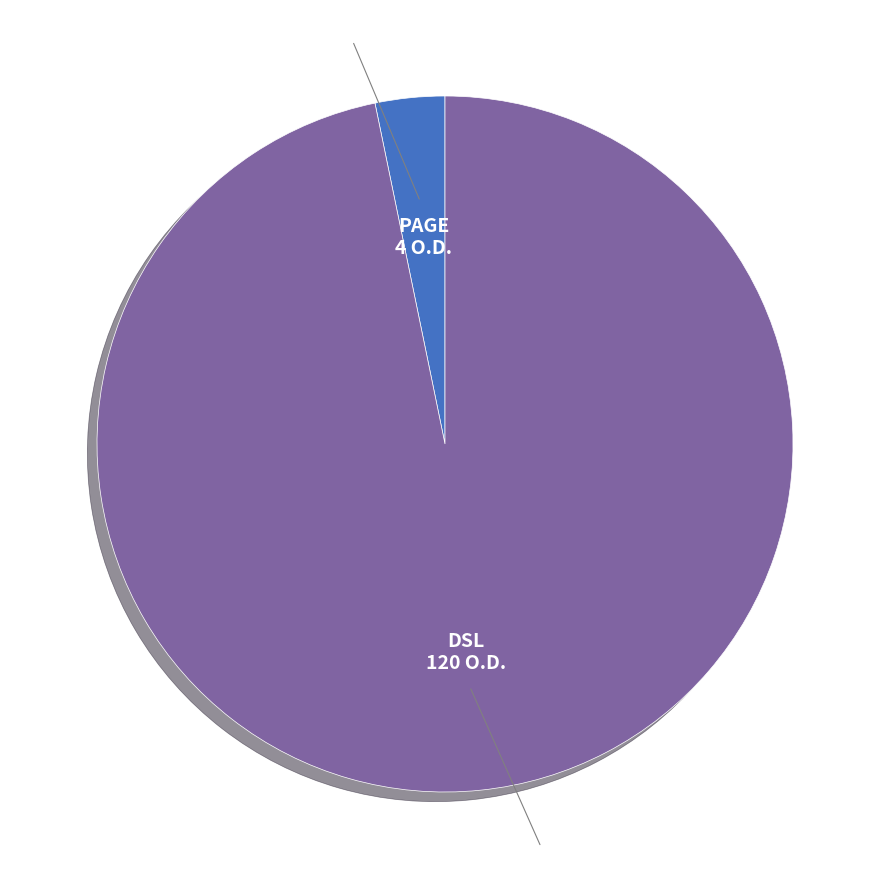

Does any single category account for the majority?

Yes